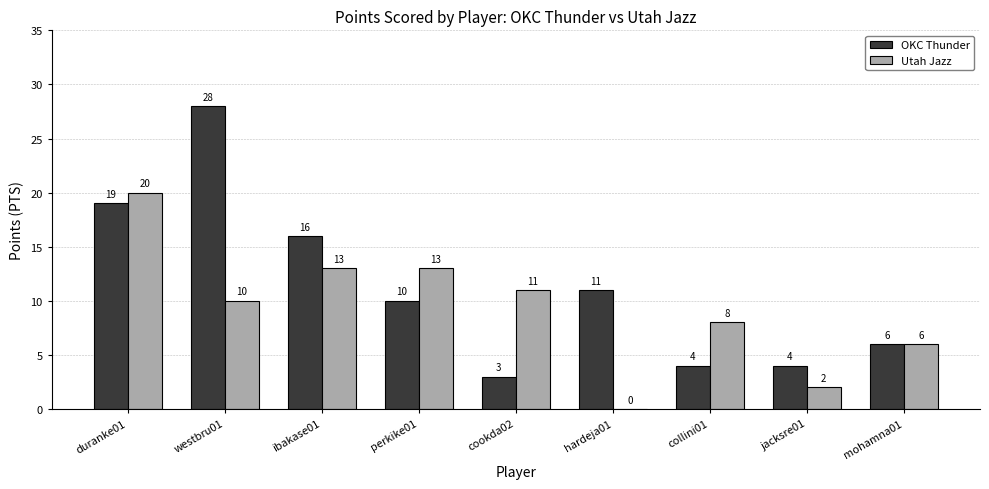

Count the number of data series in this chart.

2